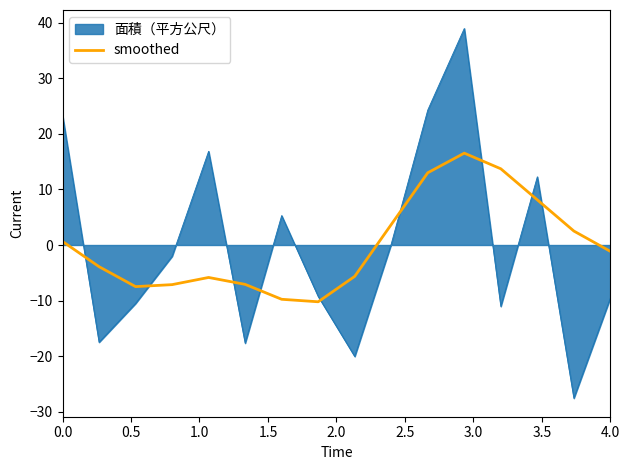

What is the lowest value of the smoothed series?

-10.2